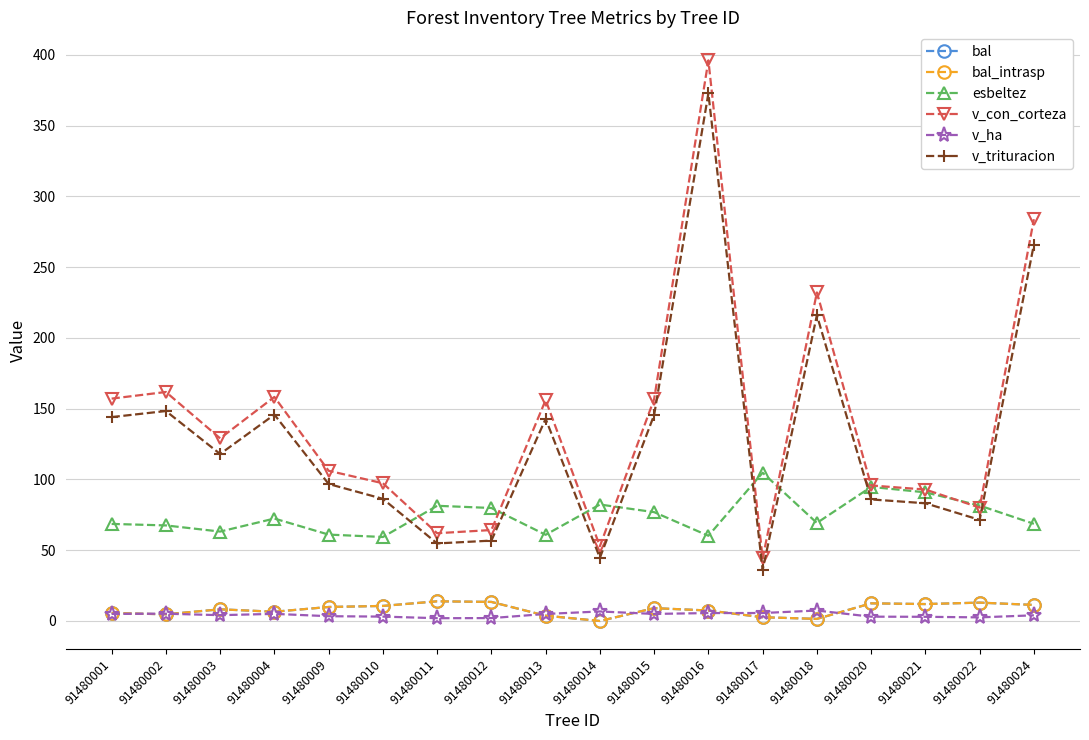

Is this an area chart (filled region under the line)?

No